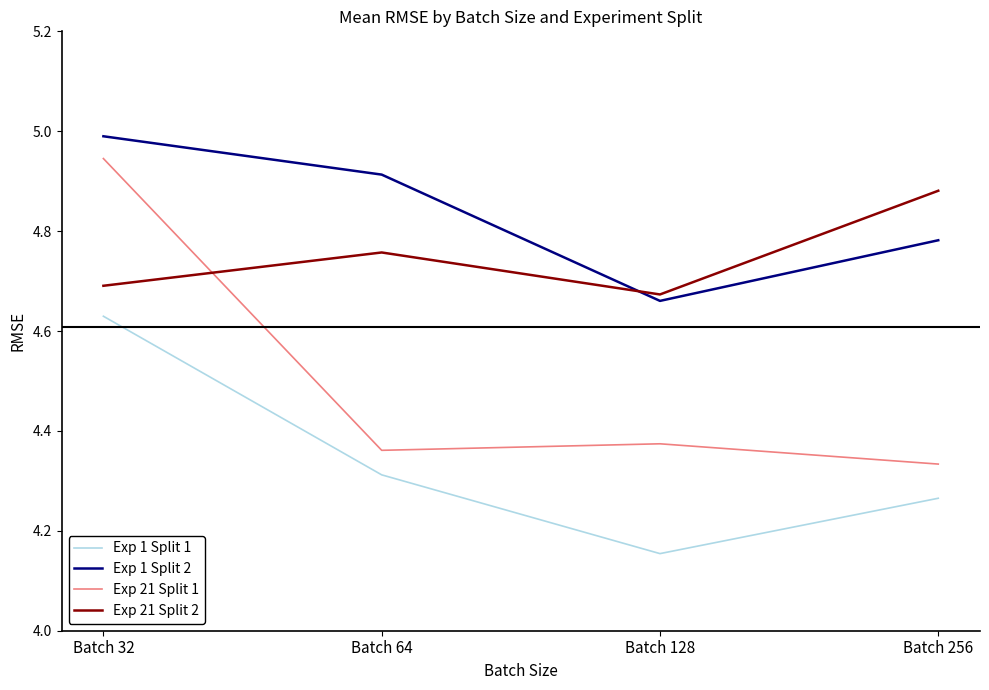

What is the maximum value shown in the chart?

5.0